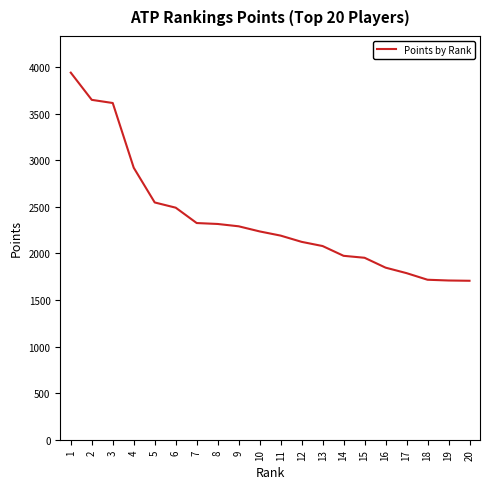

Which has a higher value, 18 or 14?

14